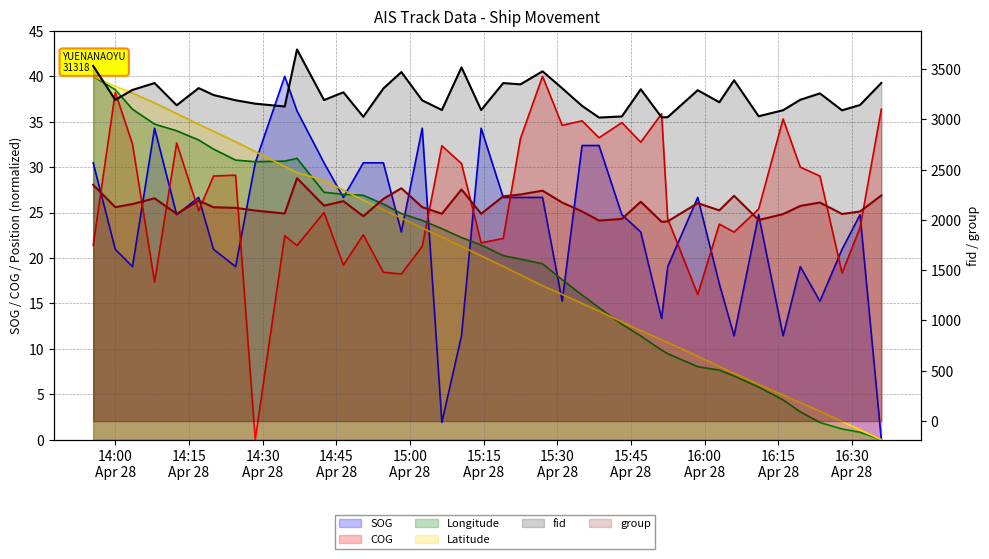

True or false: fid has a value of 4358.6 at 2024-04-28 14:24:29.

False